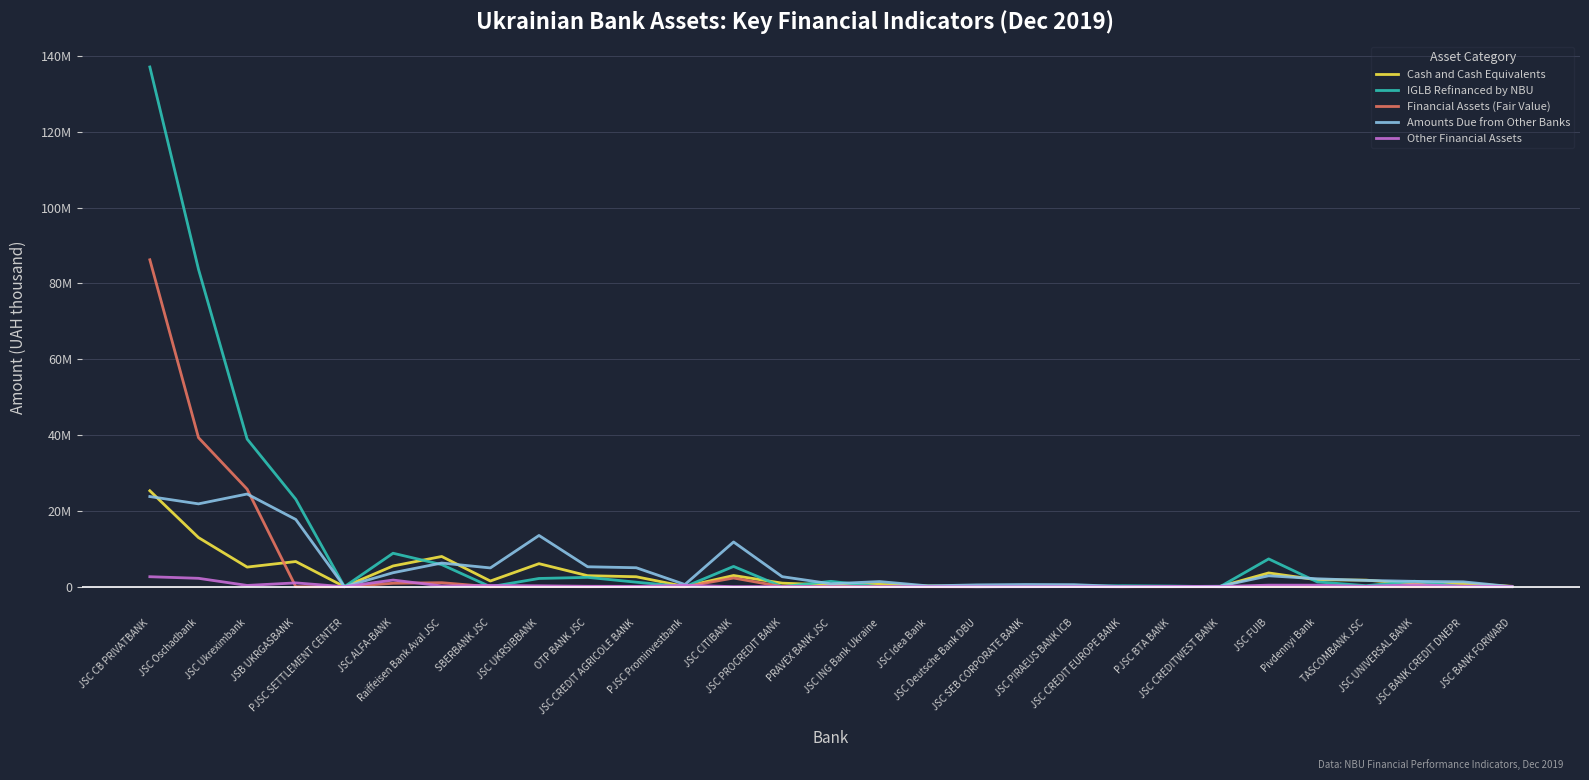

True or false: Financial Assets (Fair Value) has a value of 60323.8 at JSC UKRSIBBANK.

True